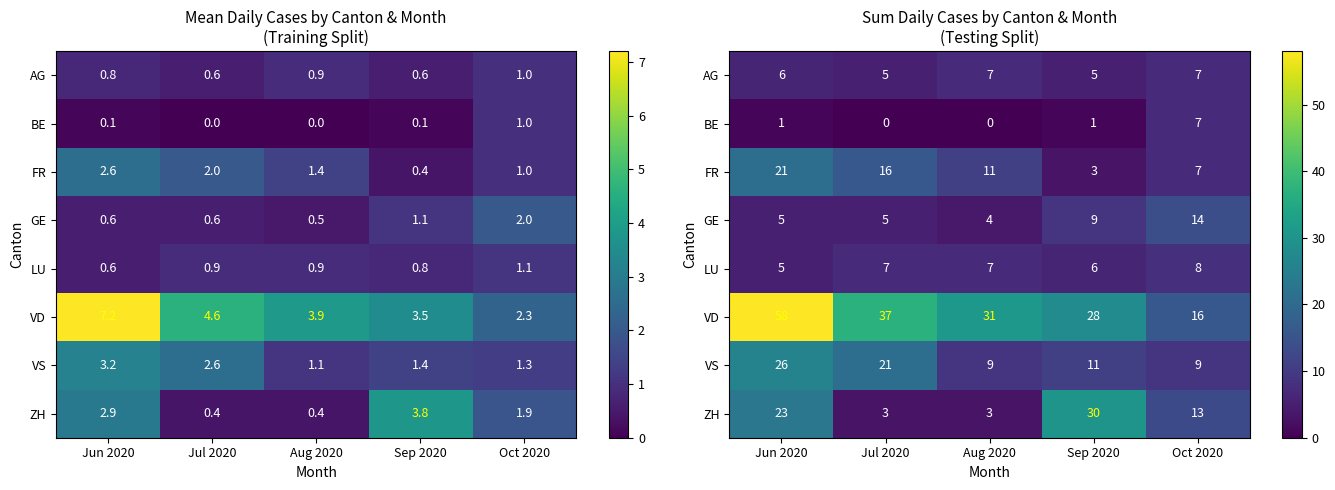

How many categories are shown in the chart?

5